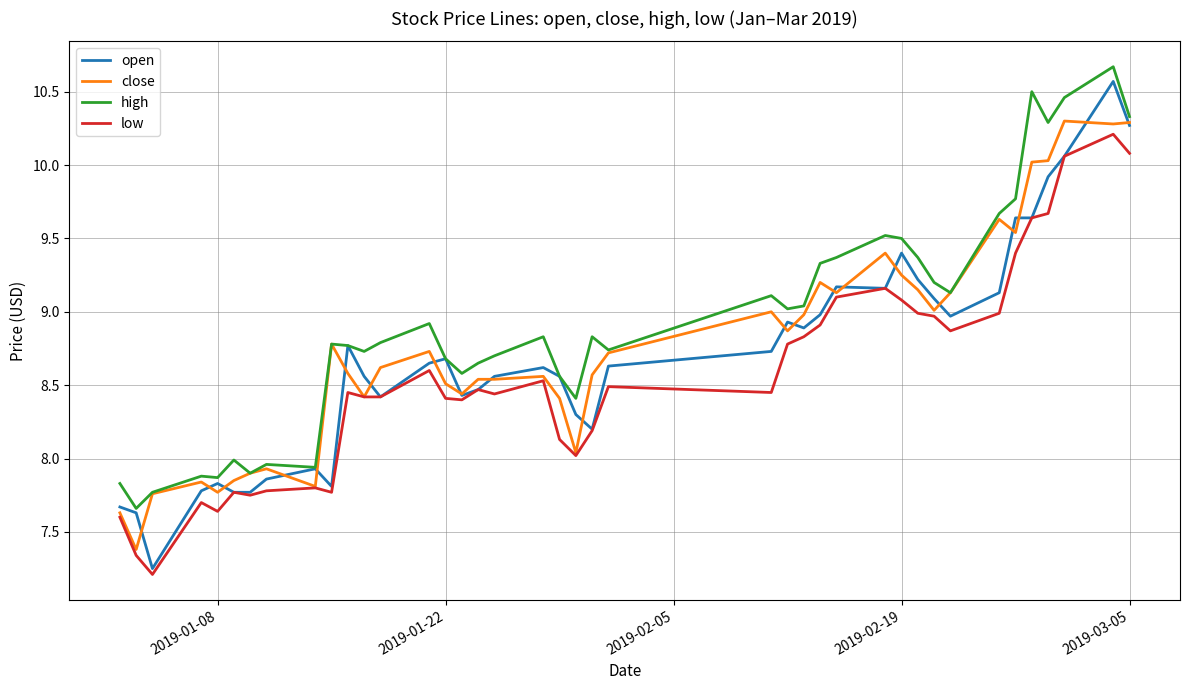

What is the greatest value displayed?

10.7